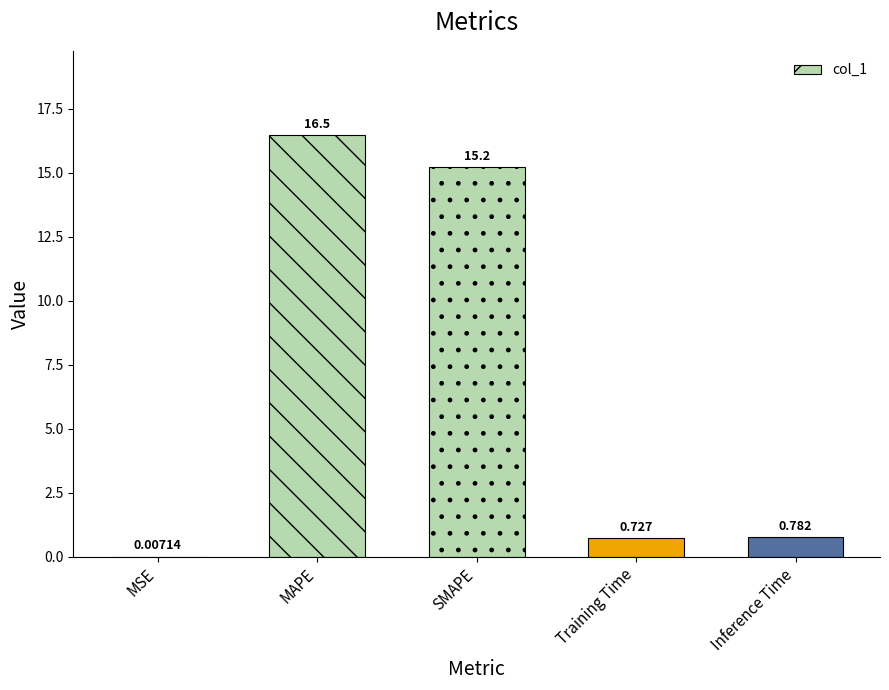

Which label corresponds to the largest value in the chart?

MAPE